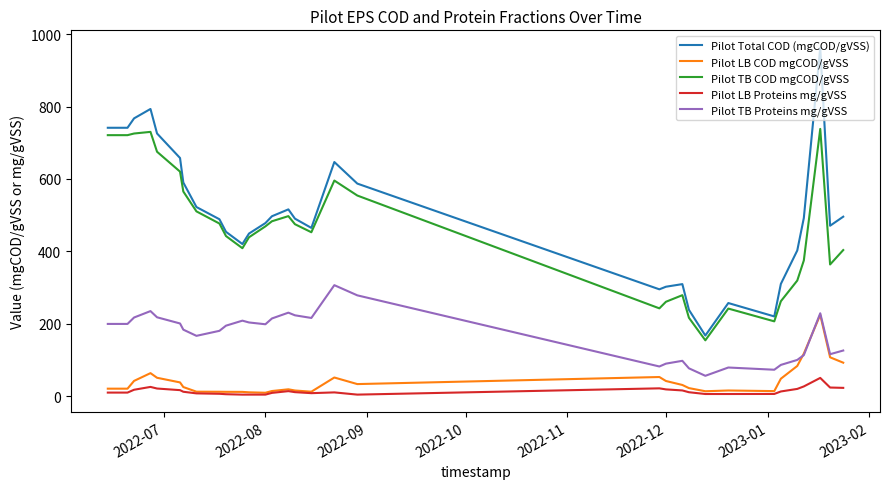

True or false: Pilot LB Proteins mg/gVSS and Pilot Total COD (mgCOD/gVSS) intersect in this chart.

False